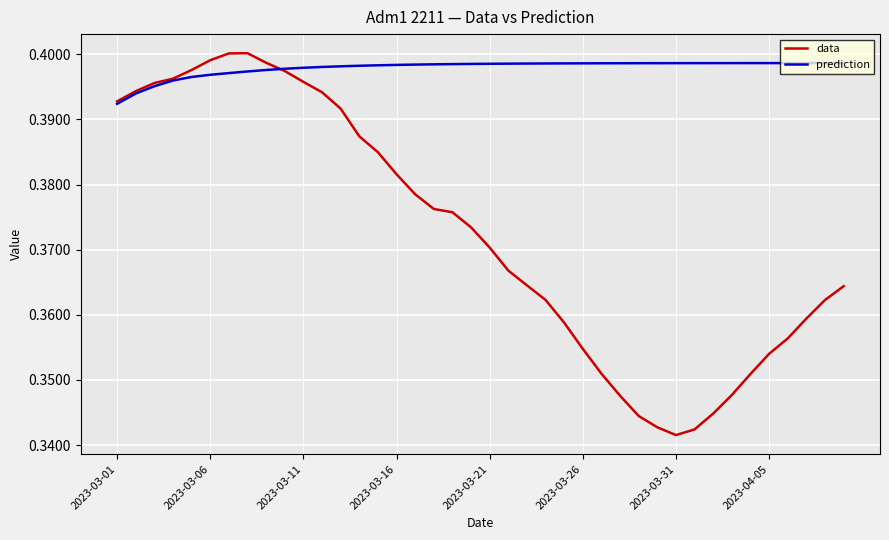

Which series has the largest range (max minus min)?

data